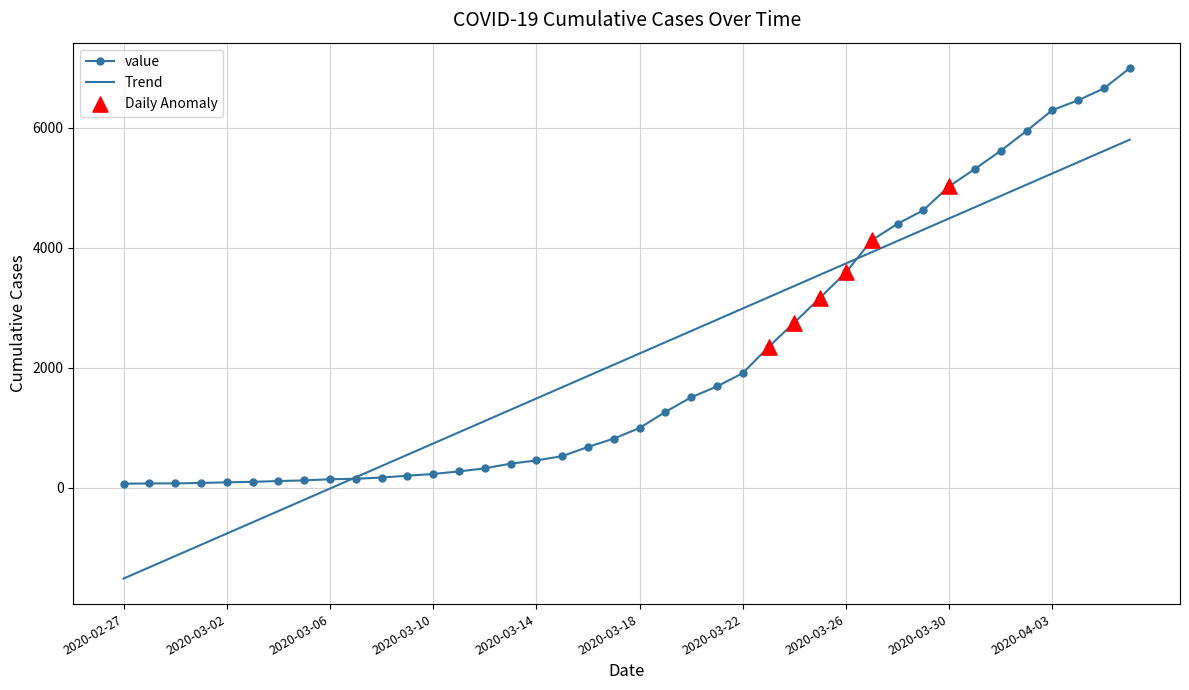

Which series has the largest range (max minus min)?

Trend